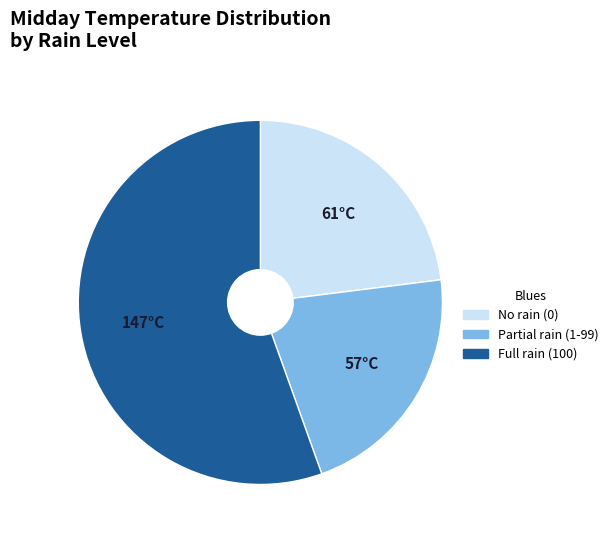

Is there a majority slice in this chart?

Yes